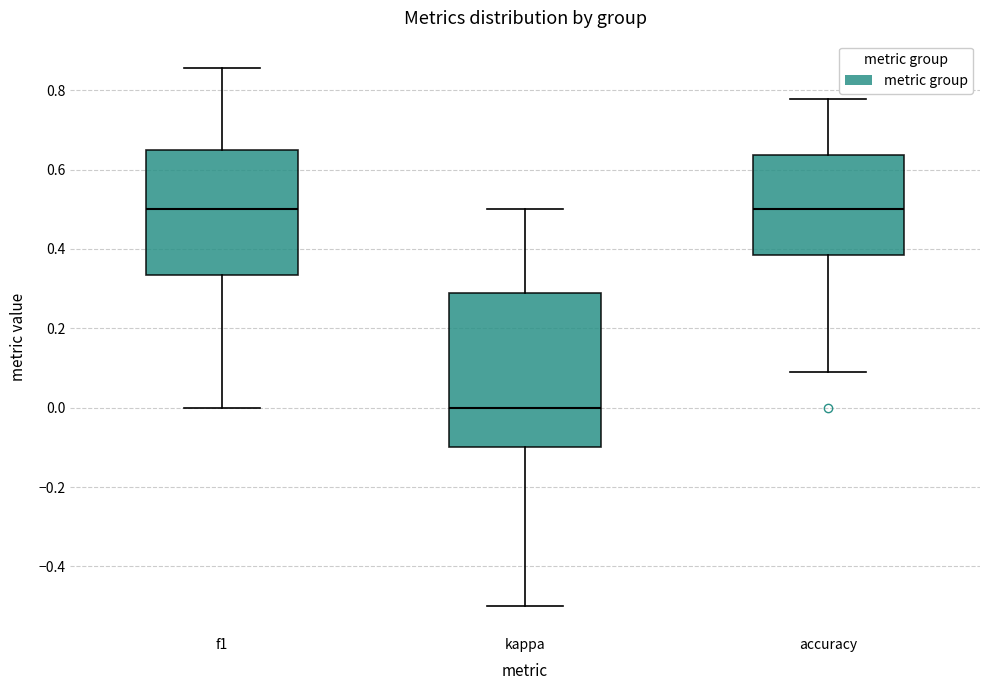

Reading left to right, read every box against the y-axis: the position of its median line, the range the box covers, and the ends of its whiskers. The values are not printed on the chart, so give them approximately, as read against the axis.

f1: median 0.50, box 0.34 to 0.64, whiskers 0.00 to 0.86
kappa: median 0.00, box -0.10 to 0.30, whiskers -0.50 to 0.50
accuracy: median 0.50, box 0.38 to 0.64, whiskers 0.10 to 0.78